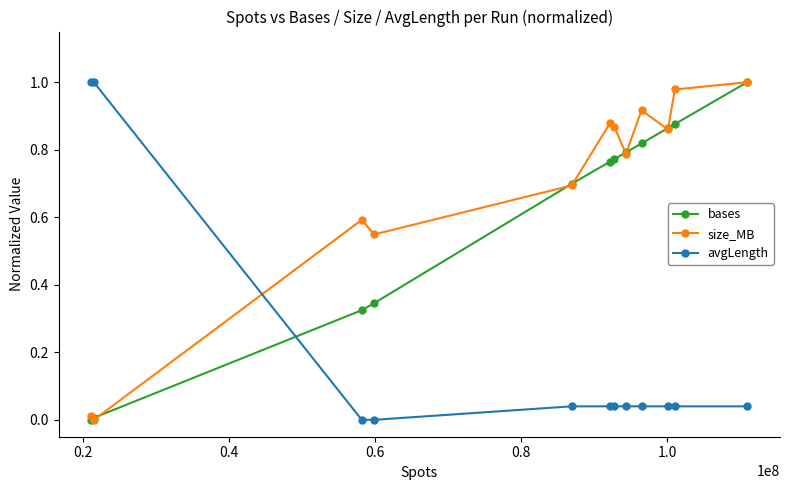

List the series in order of their overall mean, highest first.

size_MB, bases, avgLength